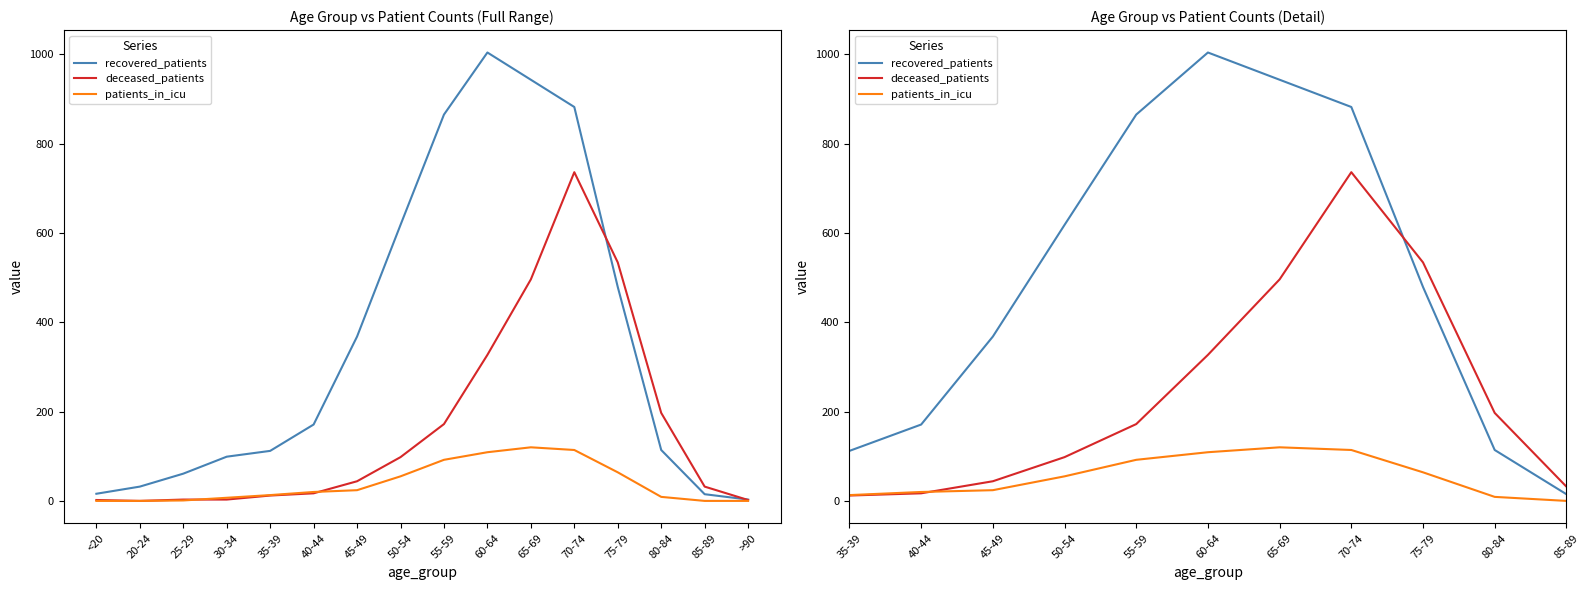

At which category does patients_in_icu reach its first local peak?

65-69